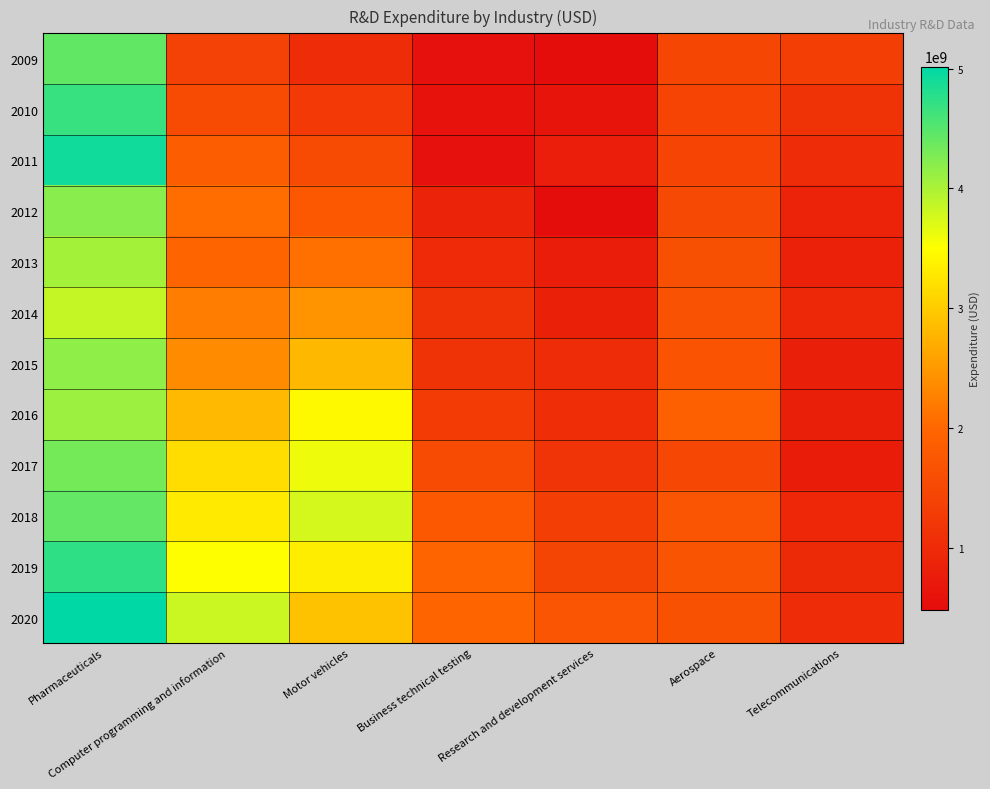

What is the total value across all series at Pharmaceuticals?

52853000000